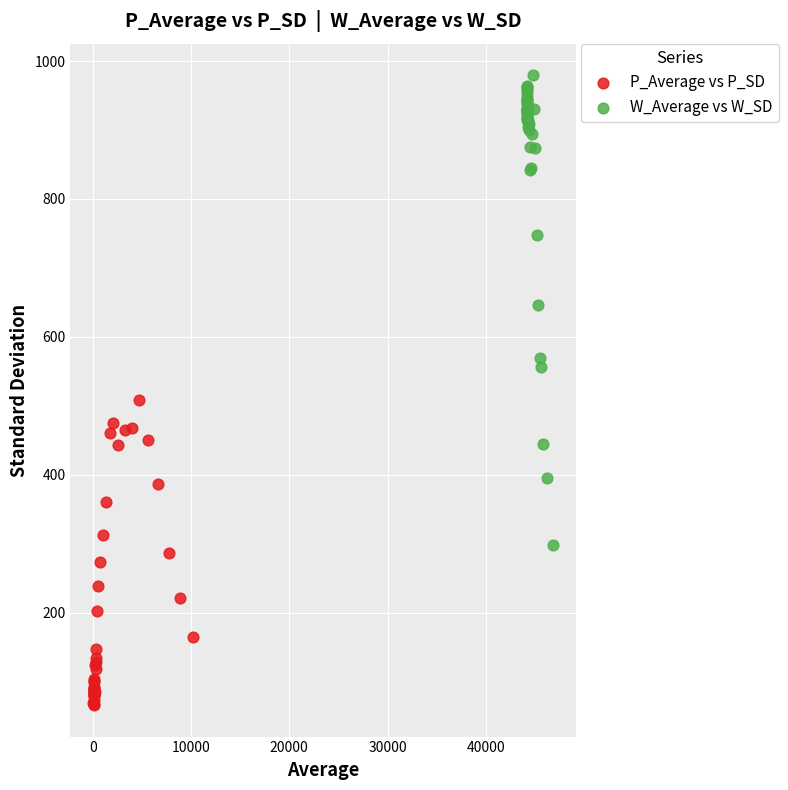

Which series has the largest Y range (max minus min)?

W_Average vs W_SD